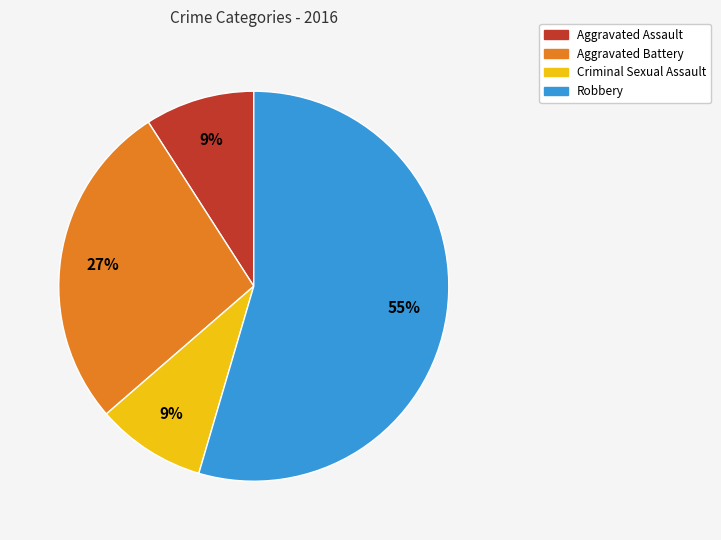

Which slice represents more than half of the pie?

Robbery